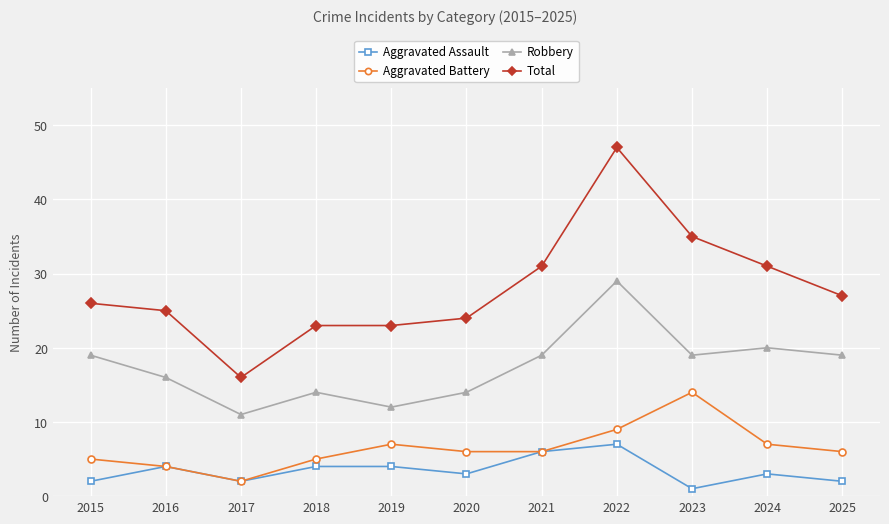

What is the value of the Total point at the 9th from the left?

35